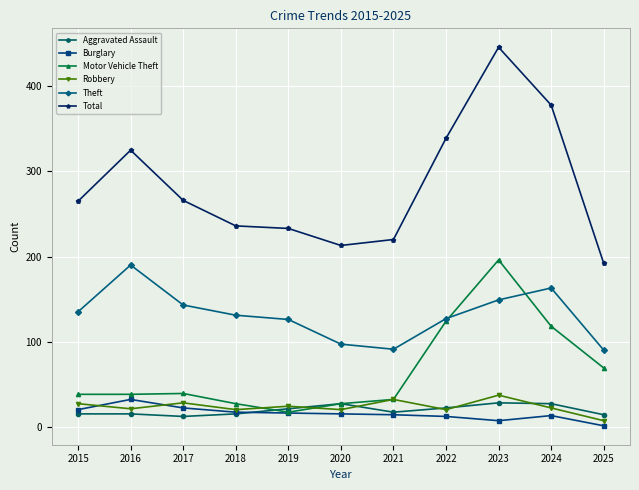

How many interior local valleys does the Theft series have?

1